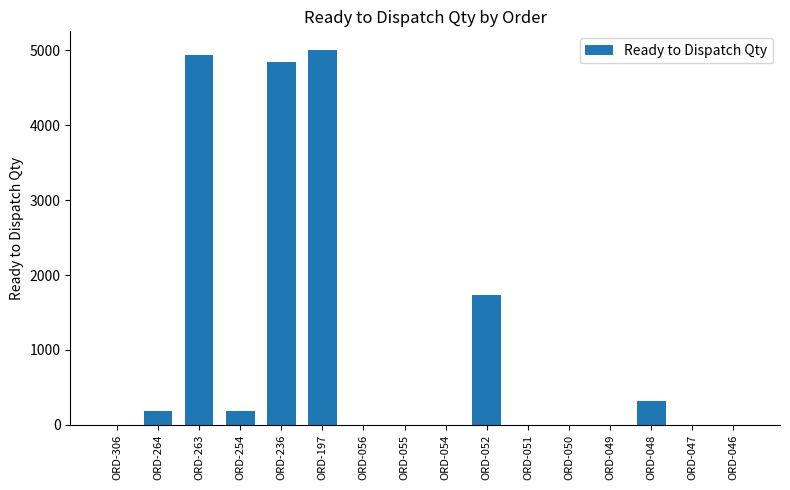

Reading left to right, list all the values displayed in this chart.

0	182	4934	182	4840	5005	0	0	0	1731	0	0	0	315	0	0